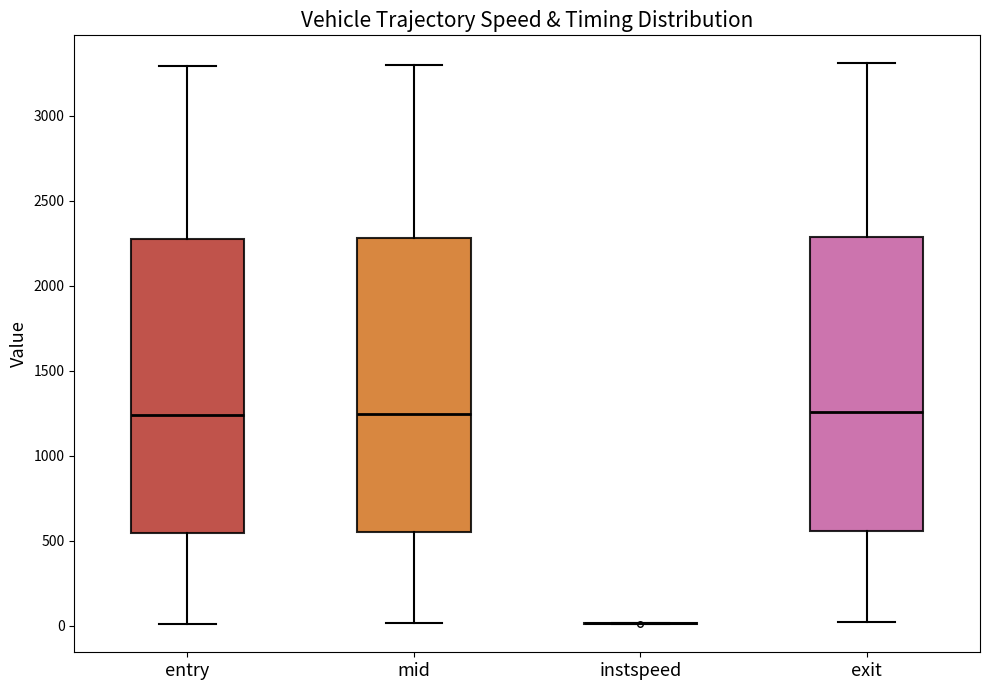

Where does the upper whisker of the box for mid end on the y-axis? The values are not printed on the chart, so give them approximately, as read against the axis.

3300